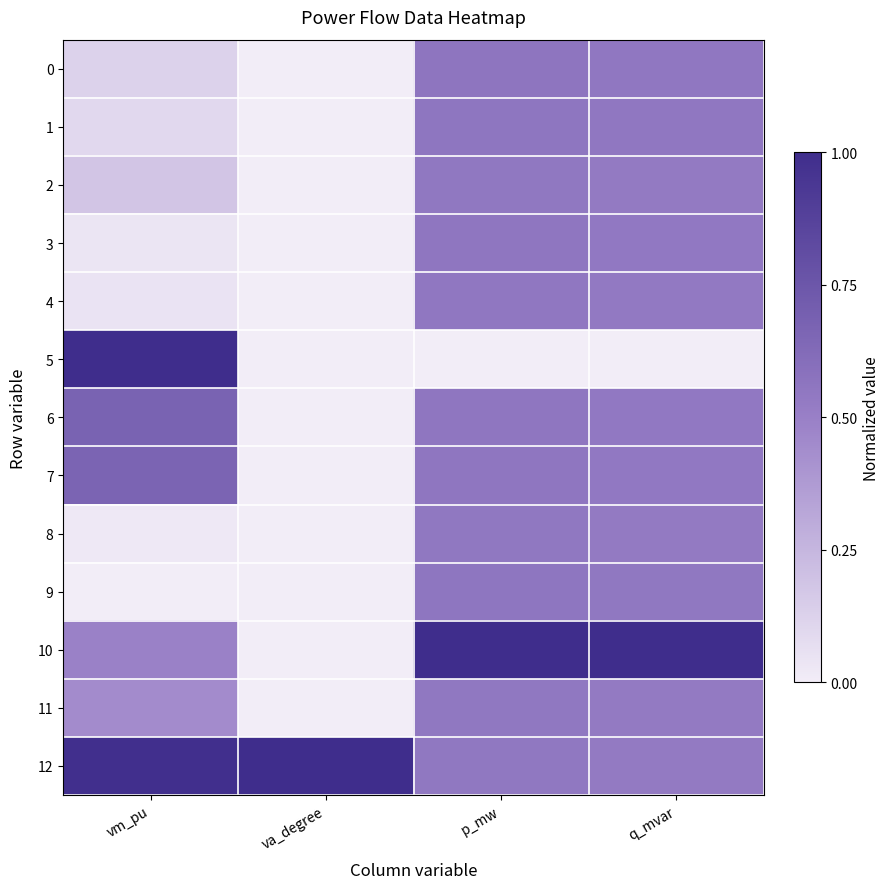

Reading right to left, list all the values displayed in this chart.

0: q_mvar=0.5	p_mw=0.6	va_degree=0.0	vm_pu=0.1
1: q_mvar=0.5	p_mw=0.6	va_degree=0.0	vm_pu=0.1
2: q_mvar=0.5	p_mw=0.5	va_degree=0.0	vm_pu=0.2
3: q_mvar=0.5	p_mw=0.6	va_degree=0.0	vm_pu=0.0
4: q_mvar=0.5	p_mw=0.5	va_degree=0.0	vm_pu=0.0
5: q_mvar=0.0	p_mw=0.0	va_degree=0.0	vm_pu=1.0
6: q_mvar=0.5	p_mw=0.6	va_degree=0.0	vm_pu=0.7
7: q_mvar=0.5	p_mw=0.6	va_degree=0.0	vm_pu=0.7
8: q_mvar=0.5	p_mw=0.5	va_degree=0.0	vm_pu=0.0
9: q_mvar=0.5	p_mw=0.6	va_degree=0.0	vm_pu=0.0
10: q_mvar=1.0	p_mw=1.0	va_degree=0.0	vm_pu=0.5
11: q_mvar=0.5	p_mw=0.5	va_degree=0.0	vm_pu=0.4
12: q_mvar=0.5	p_mw=0.5	va_degree=1.0	vm_pu=1.0